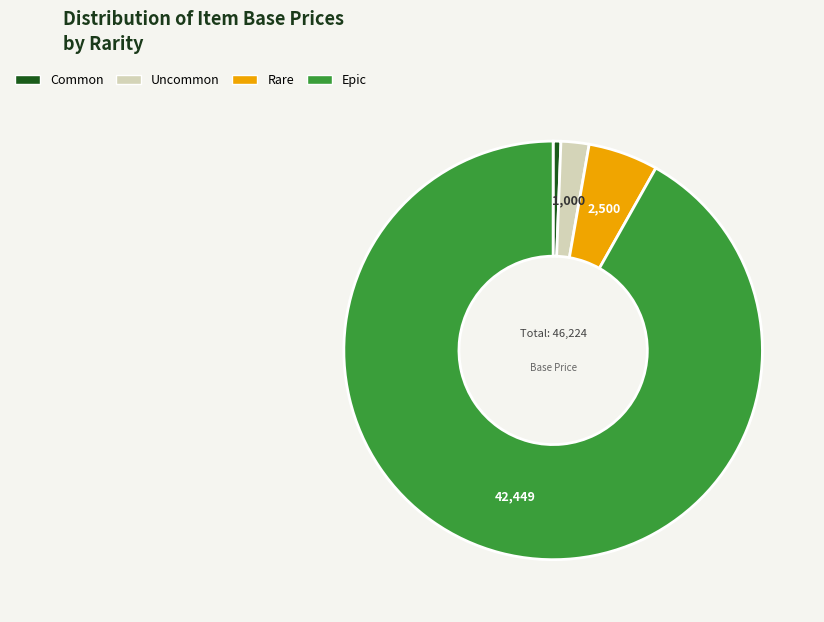

Rank the categories by value from lowest to highest.

Common, Uncommon, Rare, Epic